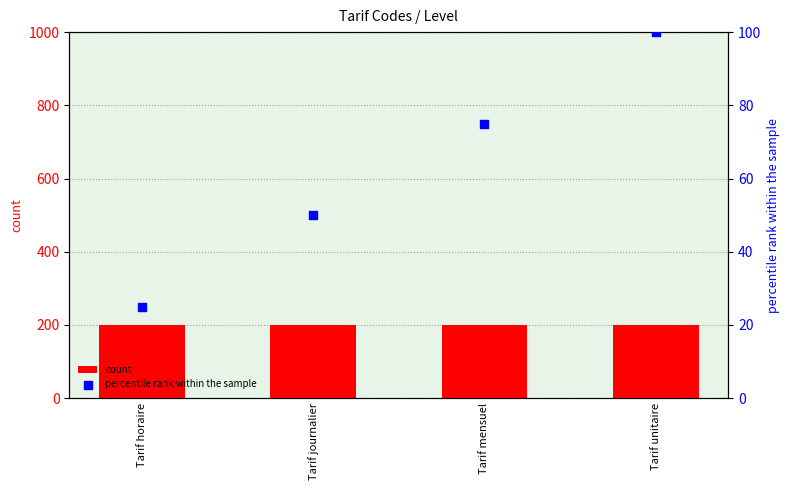

Which series has the largest total across all categories?

count